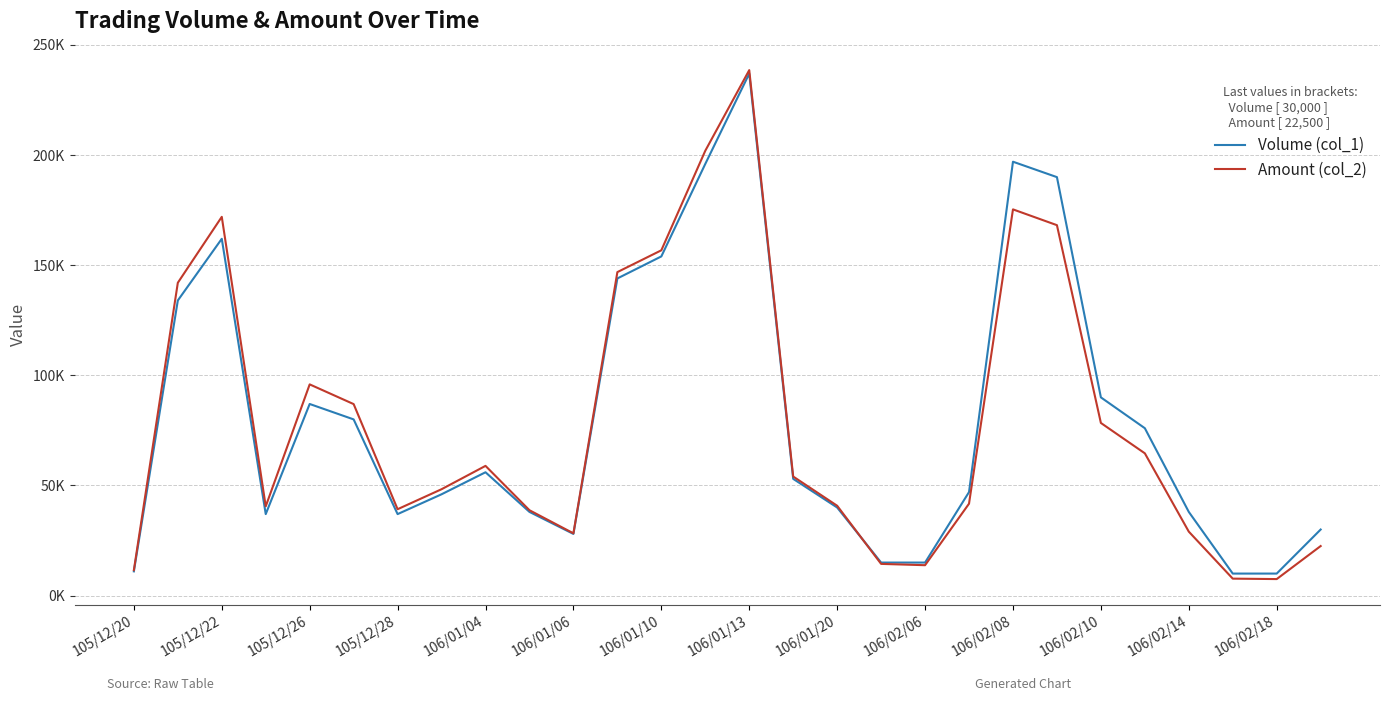

What is the average value of the Volume (col_1) series?

80643